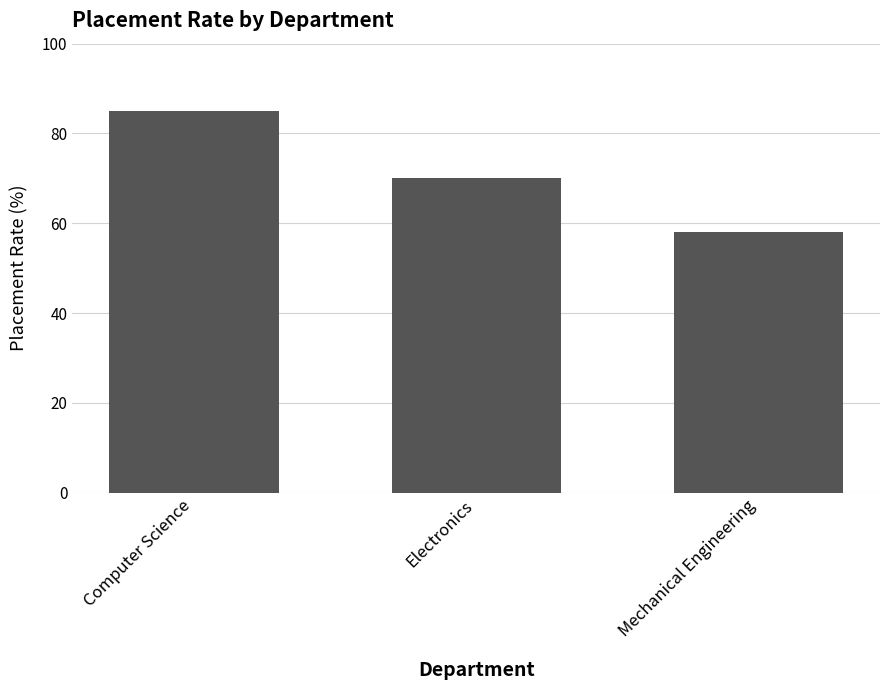

What is the ratio of the value at Electronics to the value at Computer Science?

0.8